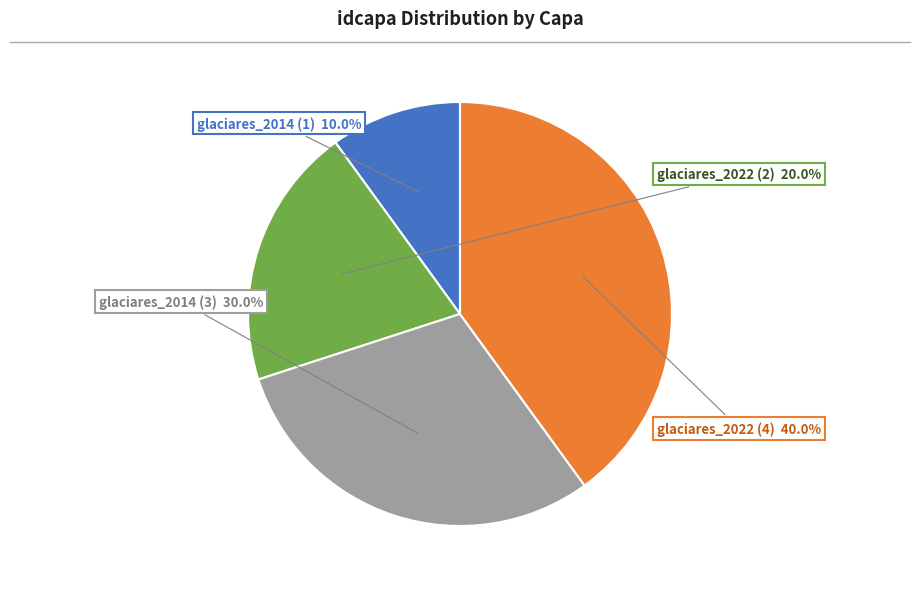

Which has a higher value, glaciares_2022 (4) or glaciares_2014 (3)?

glaciares_2022 (4)